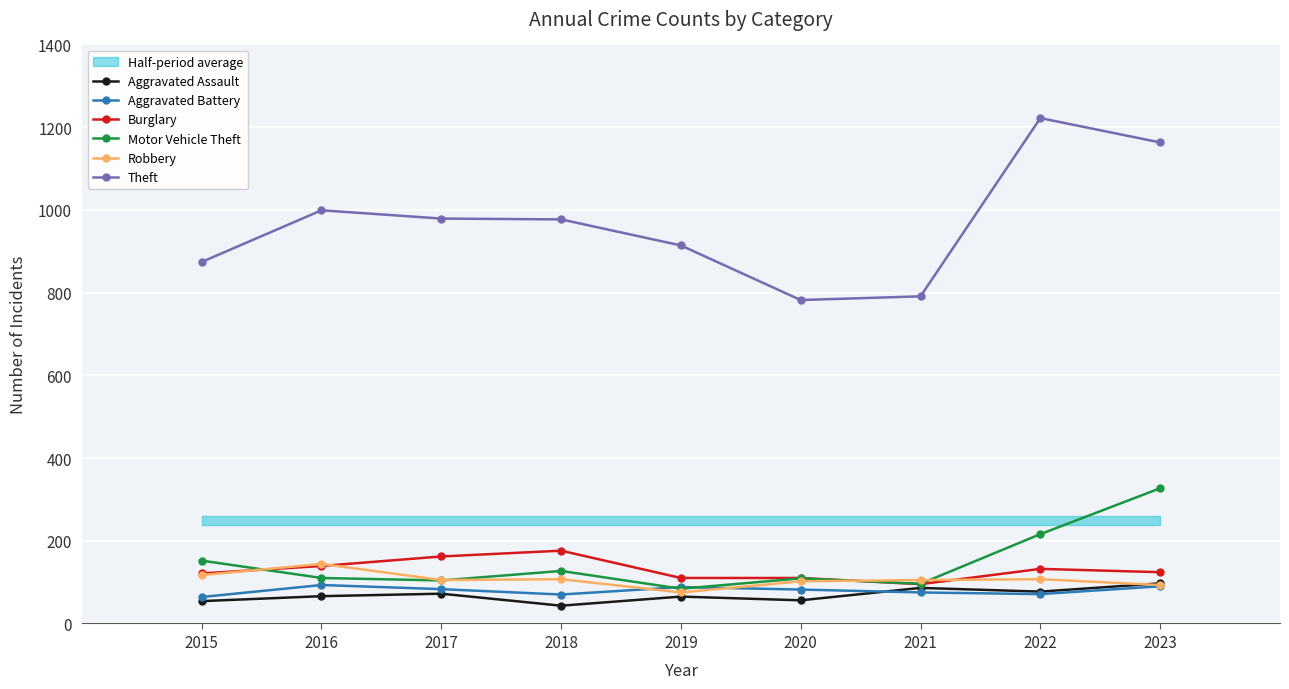

Where is Theft nearest to the value 1002?

2016